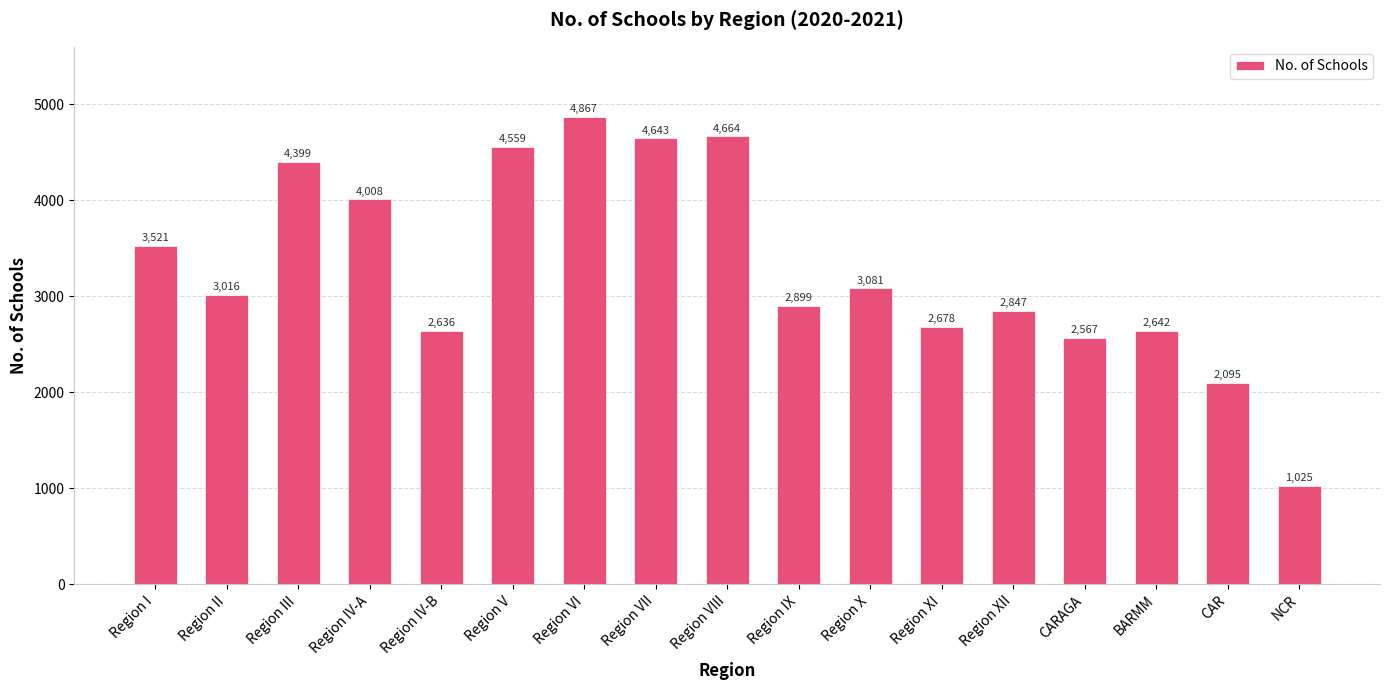

Reading left to right, list all the values displayed in this chart.

Region I=3521	Region II=3016	Region III=4399	Region IV-A=4008	Region IV-B=2636	Region V=4559	Region VI=4867	Region VII=4643	Region VIII=4664	Region IX=2899	Region X=3081	Region XI=2678	Region XII=2847	CARAGA=2567	BARMM=2642	CAR=2095	NCR=1025